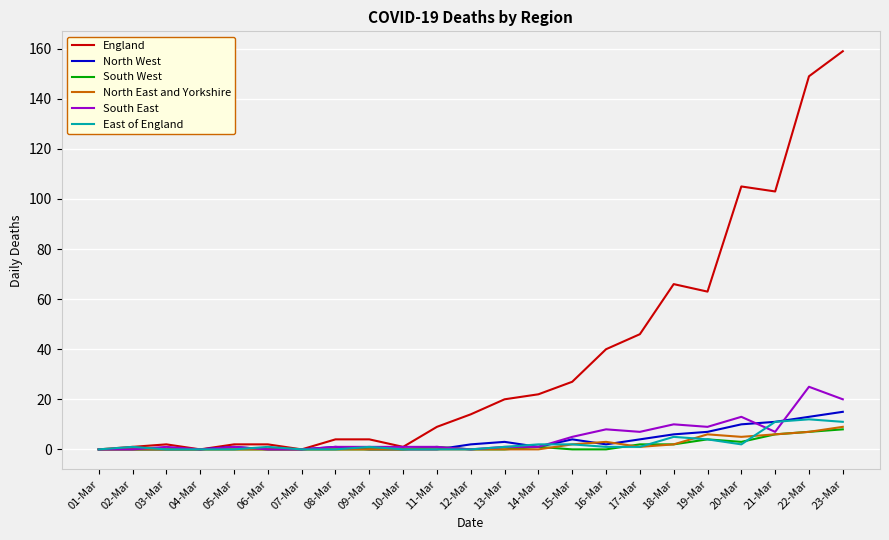

What is the average value of the North East and Yorkshire series?

2